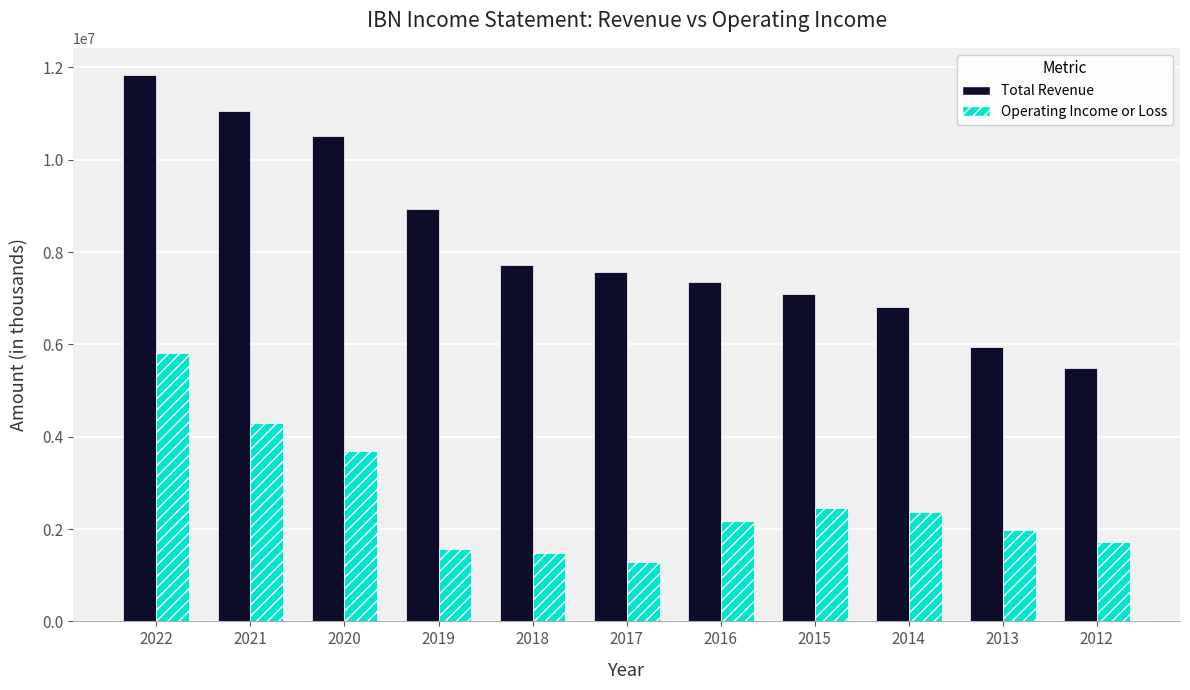

Which series has the widest spread of values?

Total Revenue